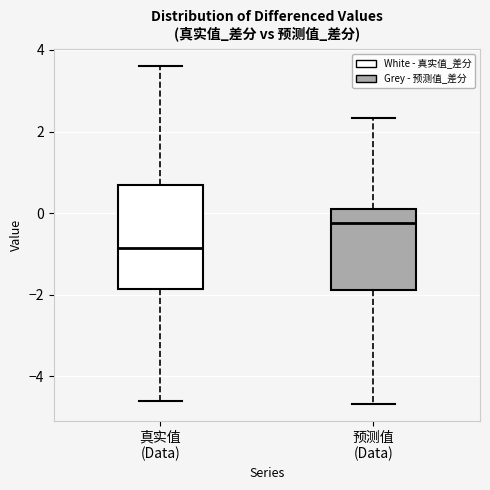

Reading left to right, transcribe this box plot: for each box, give where its median line is, the range the box spans, and where its two whiskers end, as read against the y-axis. The values are not printed on the chart, so give them approximately, as read against the axis.

真实值 (Data): median -0.8, box -1.8 to 0.8, whiskers -4.6 to 3.6
预测值 (Data): median -0.2, box -1.8 to 0.0, whiskers -4.6 to 2.4